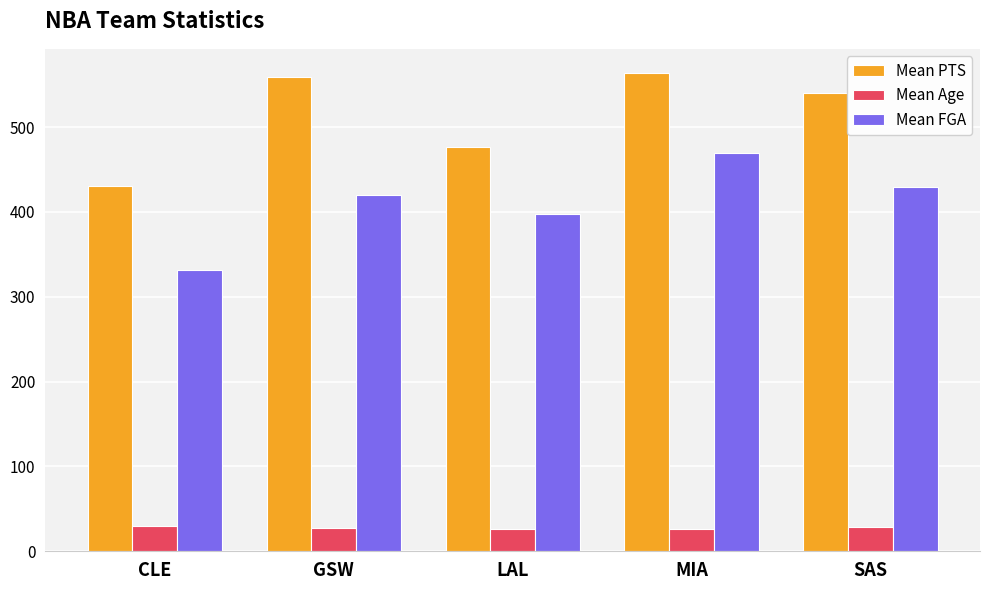

The Mean Age series shows 7.9 at GSW. True or false?

False